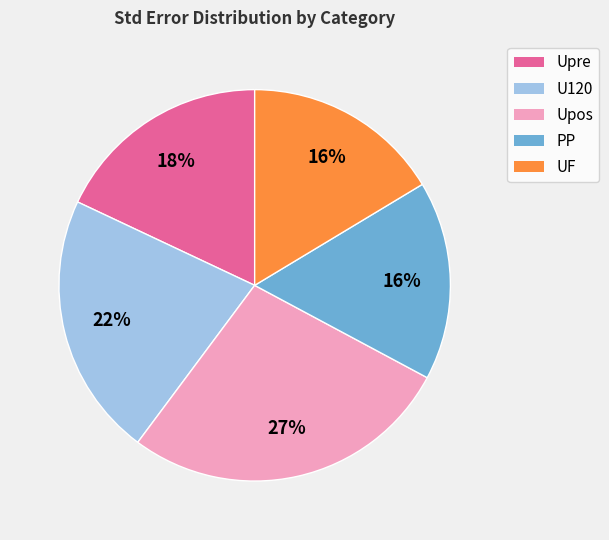

To the nearest percent, what percentage of the pie is PP?

16%